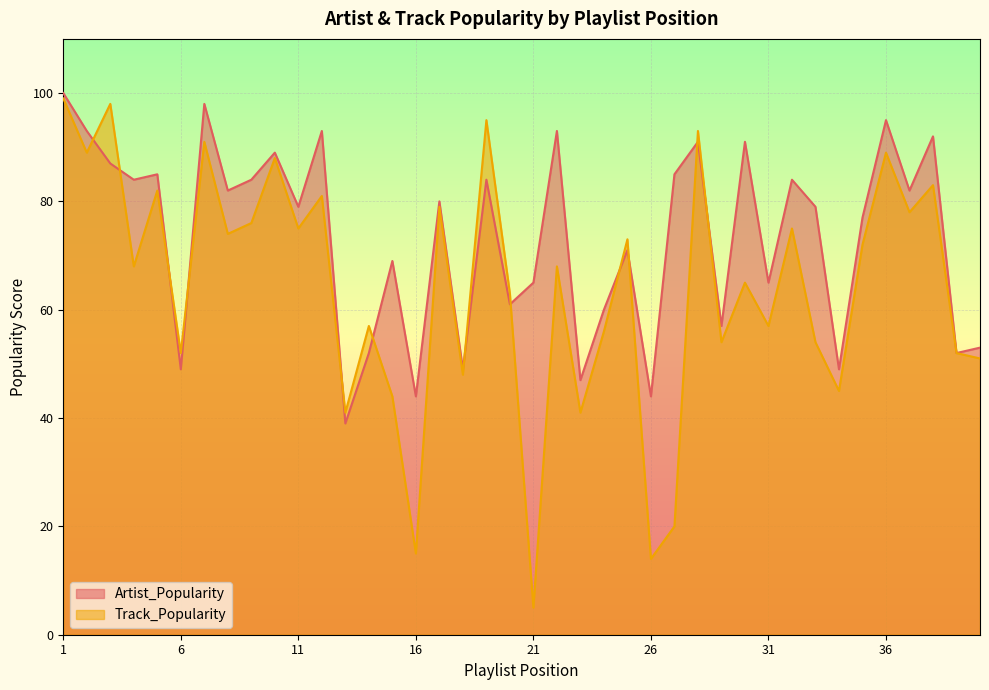

Is the value of Track_Popularity at 18 greater than the value of Artist_Popularity at 33?

No